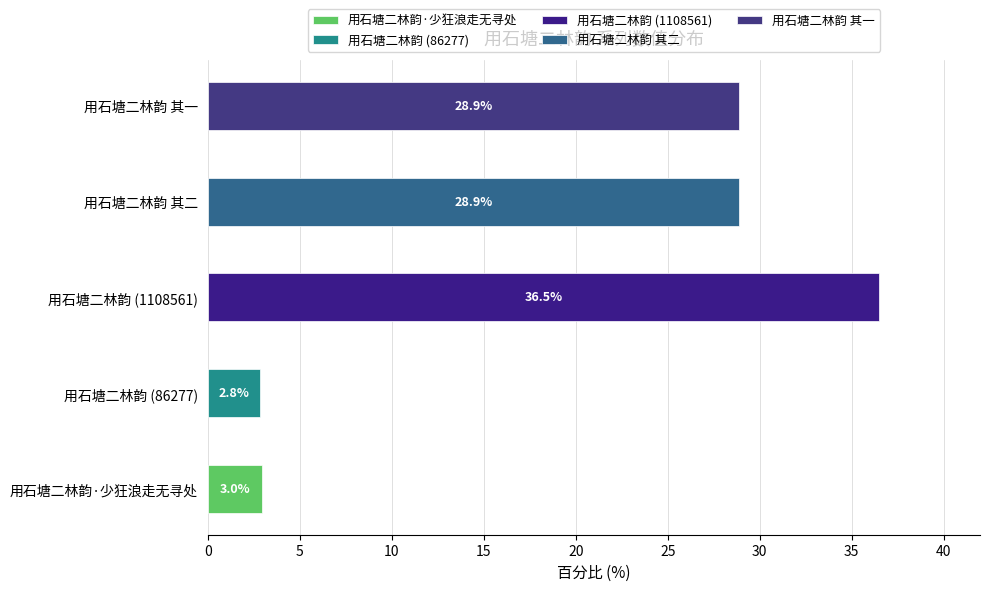

List the labels in order of value, smallest first.

用石塘二林韵, 用石塘二林韵·少狂浪走无寻处, 用石塘二林韵 其一, 用石塘二林韵 其二, 用石塘二林韵